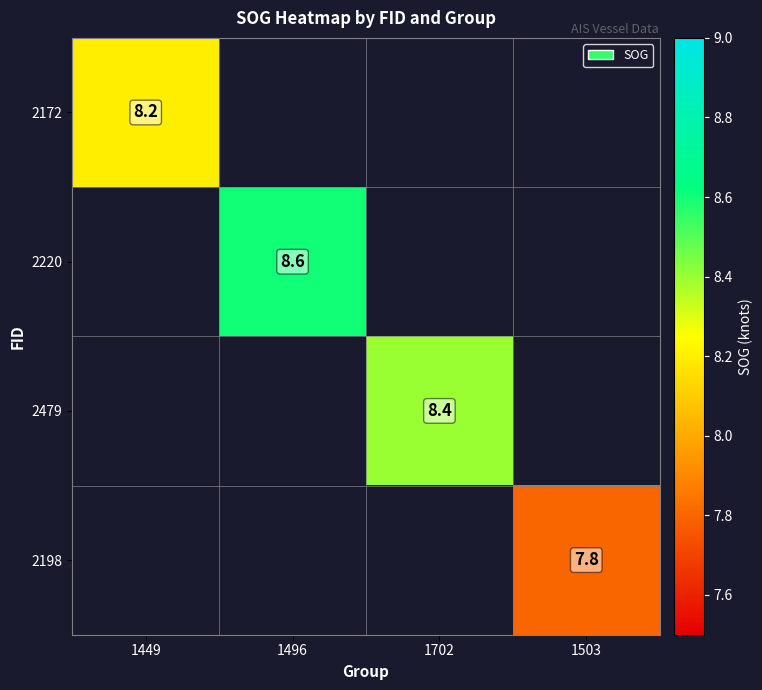

Which category has the lowest value across all series?

1503